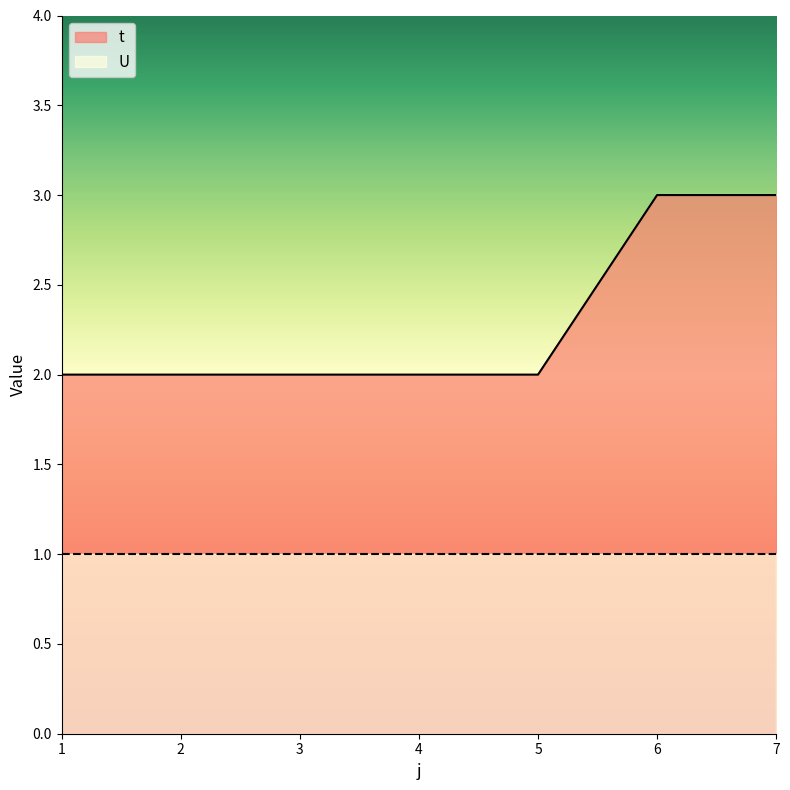

What is the greatest value displayed?

3